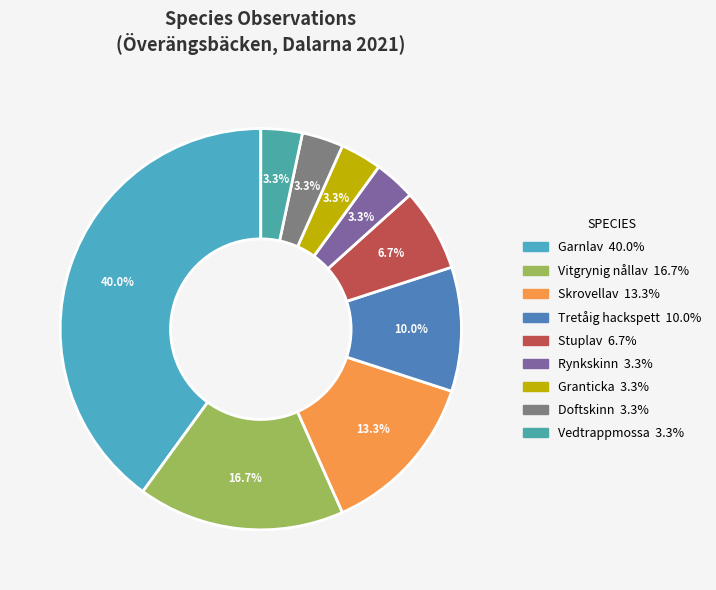

How many slices are in this pie chart?

9